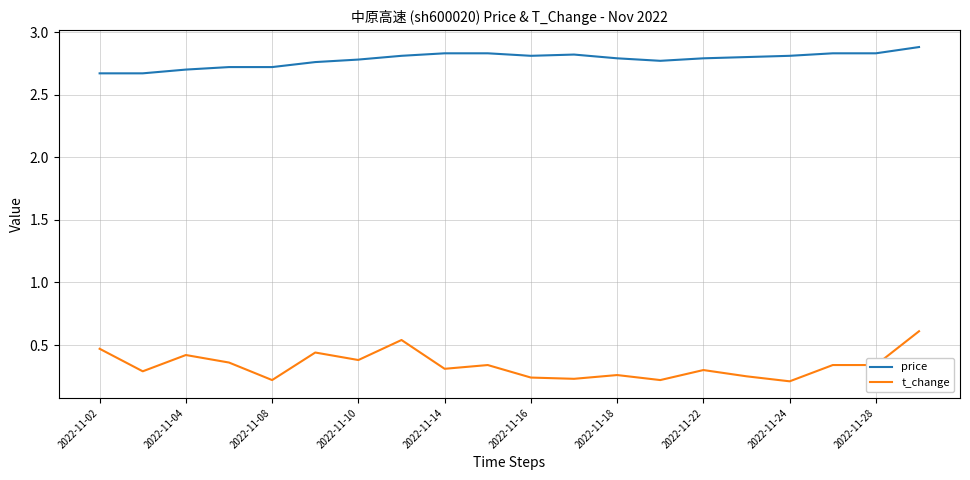

True or false: t_change and price cross at least once.

False